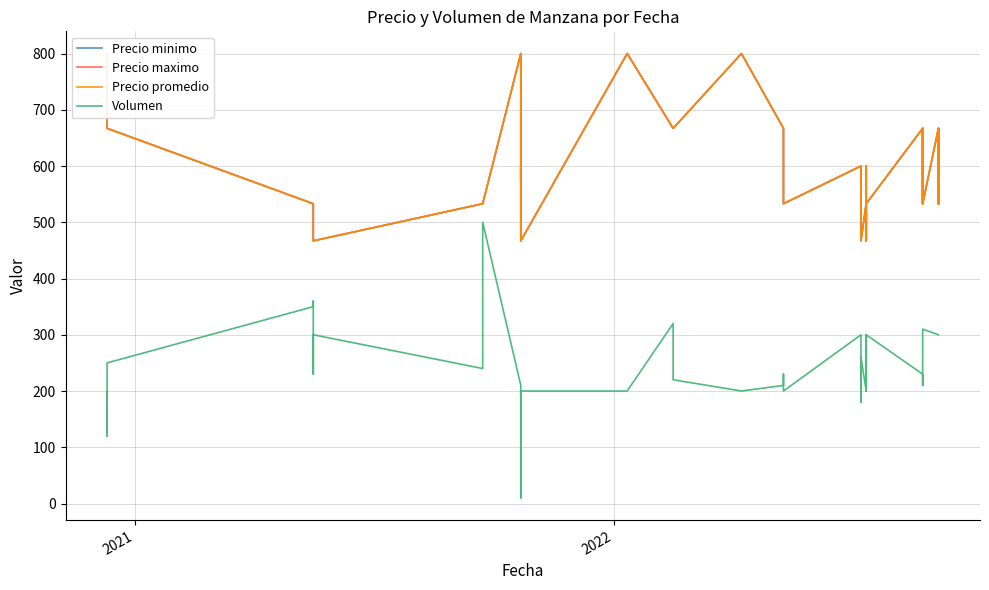

True or false: Precio minimo and Precio promedio intersect in this chart.

False